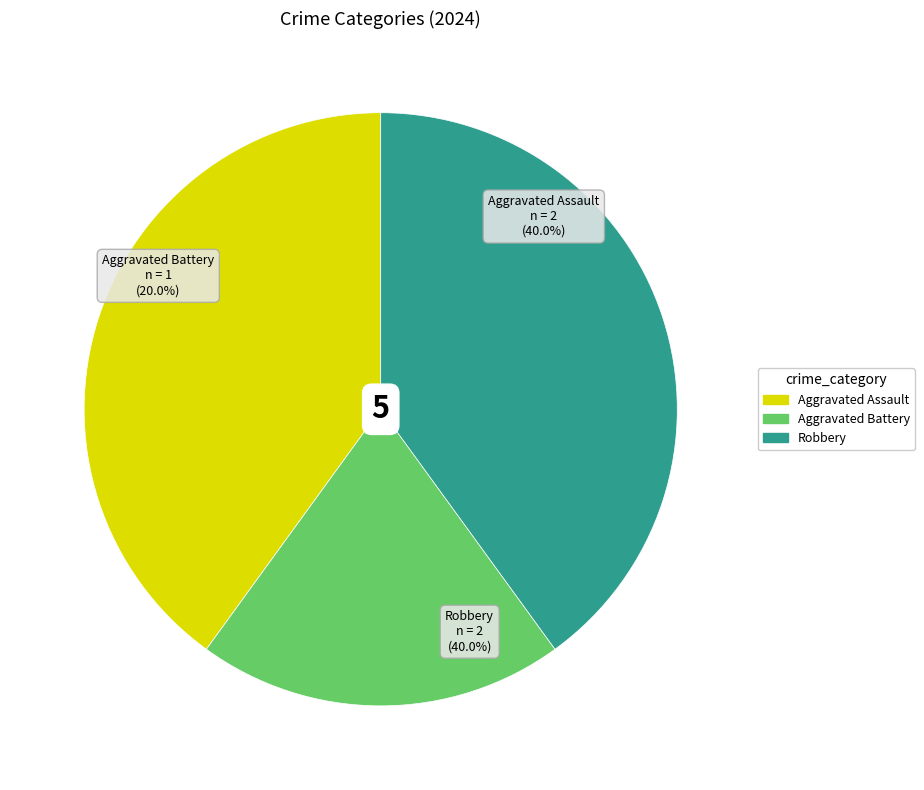

Which category has the biggest portion of the pie?

Aggravated Assault